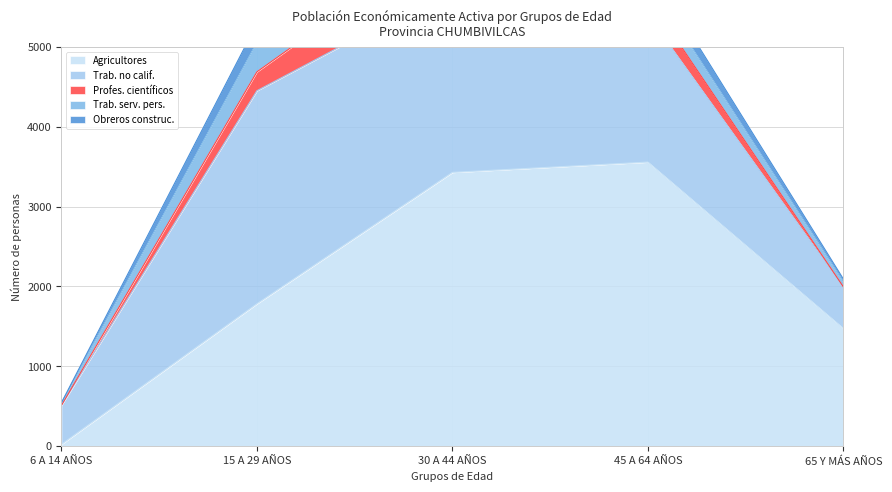

Reading right to left, extract all data points from this chart.

Agricultores: 65 Y MÁS AÑOS=1474	45 A 64 AÑOS=3557	30 A 44 AÑOS=3428	15 A 29 AÑOS=1783	6 A 14 AÑOS=23
Trab. no calif.: 65 Y MÁS AÑOS=517	45 A 64 AÑOS=1841	30 A 44 AÑOS=2320	15 A 29 AÑOS=2668	6 A 14 AÑOS=488
Profes. científicos: 65 Y MÁS AÑOS=3	45 A 64 AÑOS=223	30 A 44 AÑOS=685	15 A 29 AÑOS=236	6 A 14 AÑOS=0
Trab. serv. pers.: 65 Y MÁS AÑOS=63	45 A 64 AÑOS=219	30 A 44 AÑOS=379	15 A 29 AÑOS=369	6 A 14 AÑOS=30
Obreros construc.: 65 Y MÁS AÑOS=35	45 A 64 AÑOS=186	30 A 44 AÑOS=317	15 A 29 AÑOS=235	6 A 14 AÑOS=3